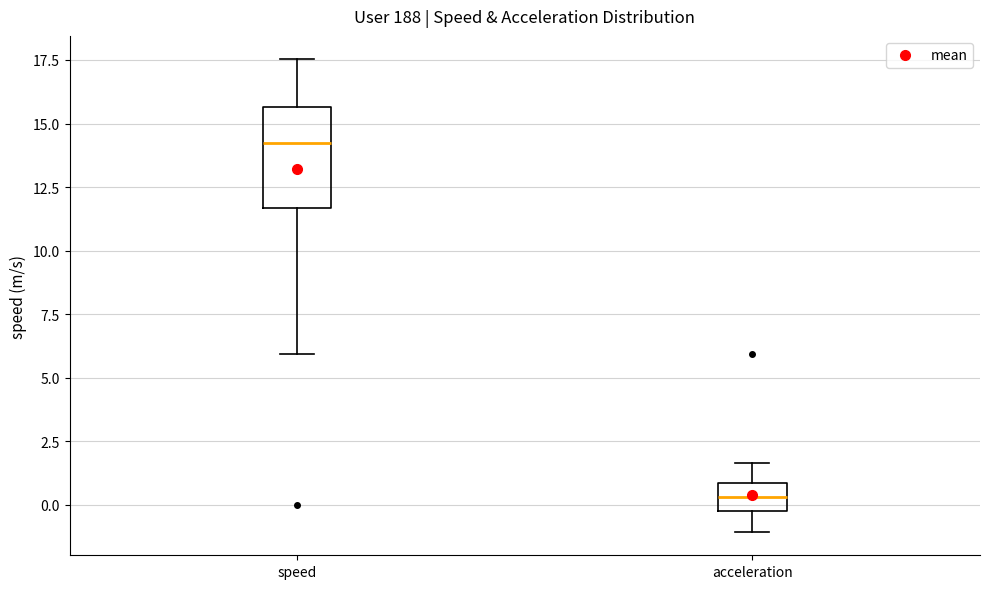

Reading left to right, transcribe this box plot: for each box, give where its median line is, the range the box spans, and where its two whiskers end, as read against the y-axis. The values are not printed on the chart, so give them approximately, as read against the axis.

speed: median 14.0, box 11.5 to 15.5, whiskers 6.0 to 17.5
acceleration: median 0.5, box -0.5 to 1.0, whiskers -1.0 to 1.5